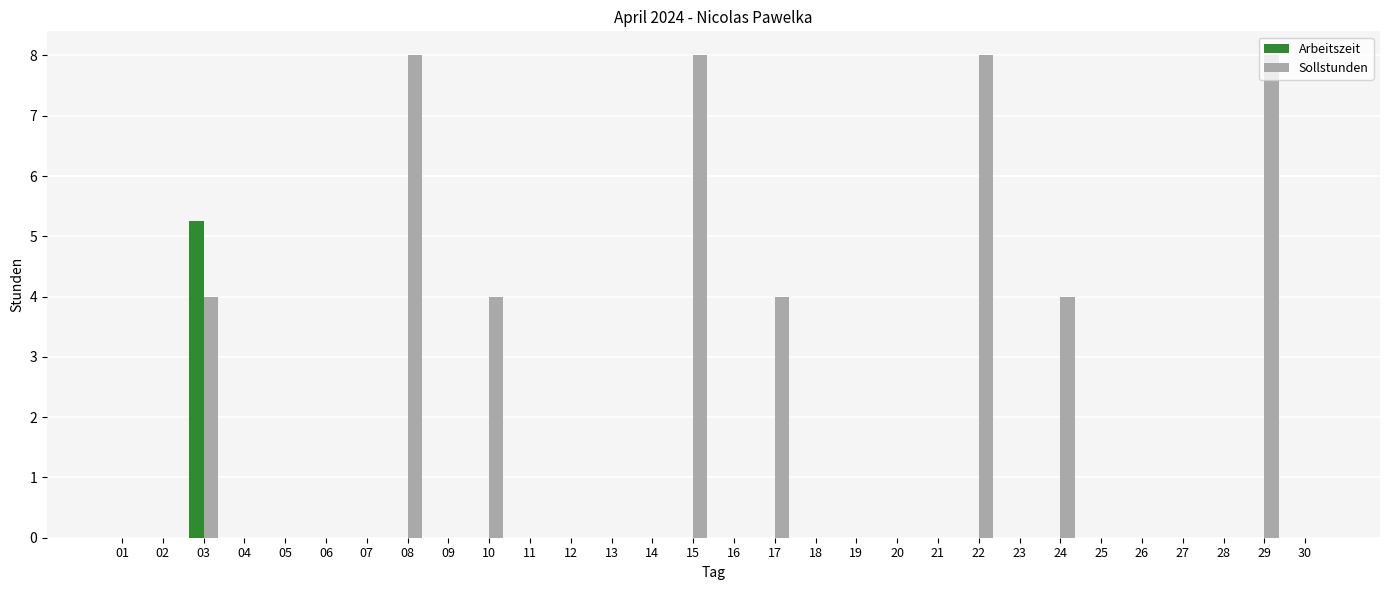

Is it true that Sollstunden equals -3.3 at 07?

False